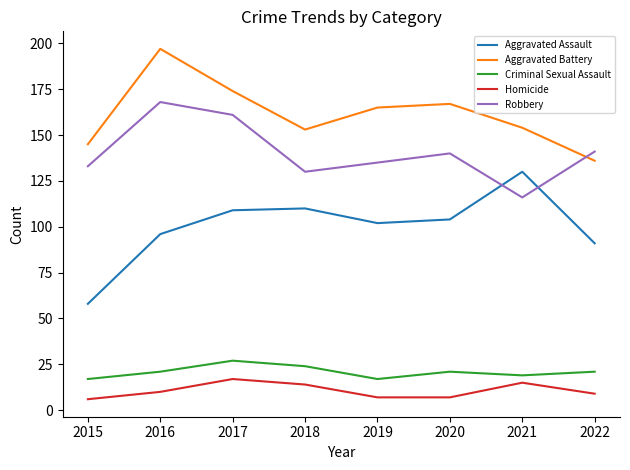

How many values in the Aggravated Battery series are below 165?

4